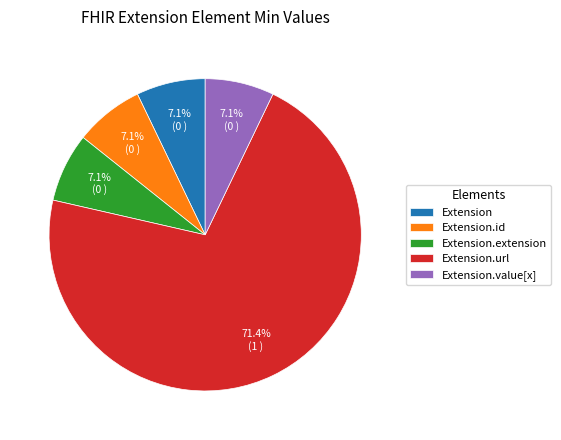

Which category has the biggest portion of the pie?

Extension.url